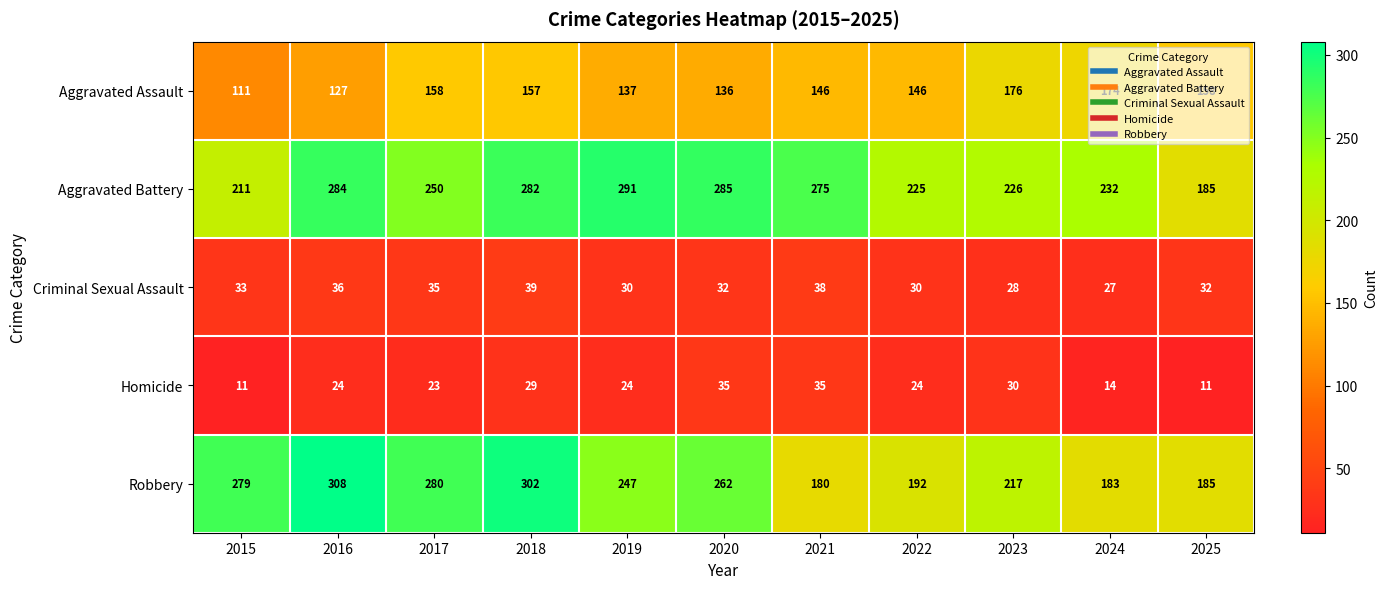

Rank the categories by Robbery value from lowest to highest.

2021, 2024, 2025, 2022, 2023, 2019, 2020, 2015, 2017, 2018, 2016